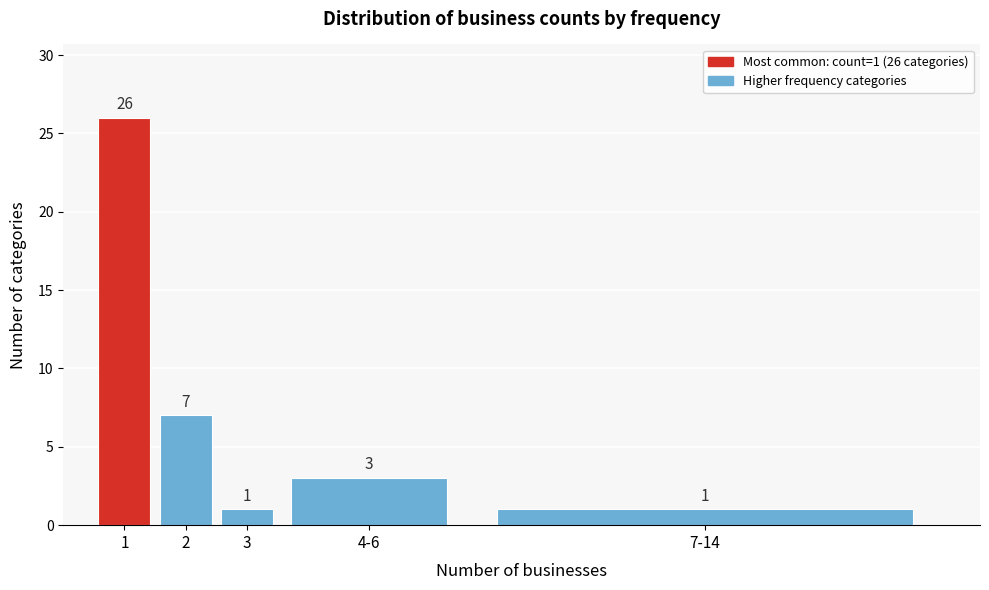

Reading right to left, list all the values displayed in this chart.

7-14=1	4-6=3	3=1	2=7	1=26